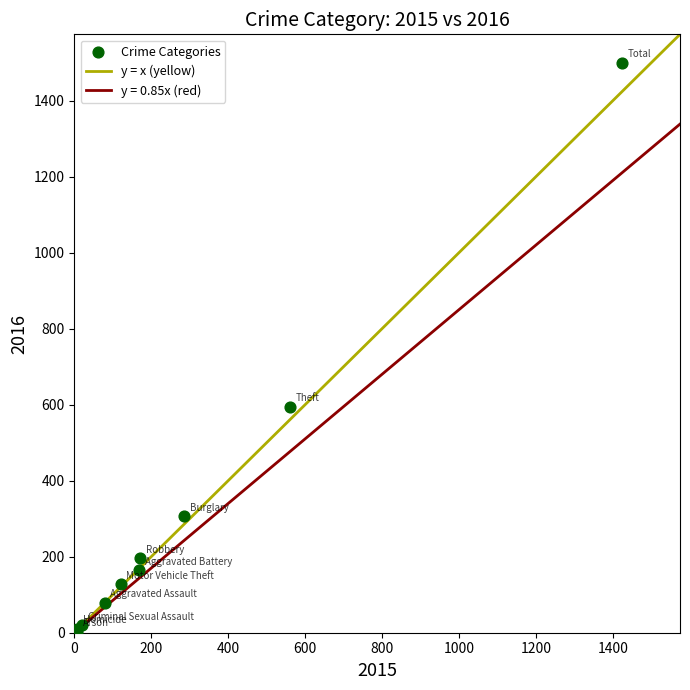

What Y value in the scatter plot is closest to 751?

594